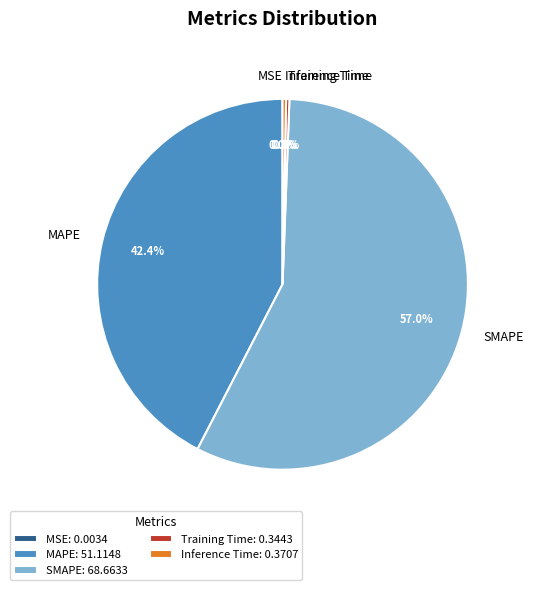

Which slice represents more than half of the pie?

SMAPE